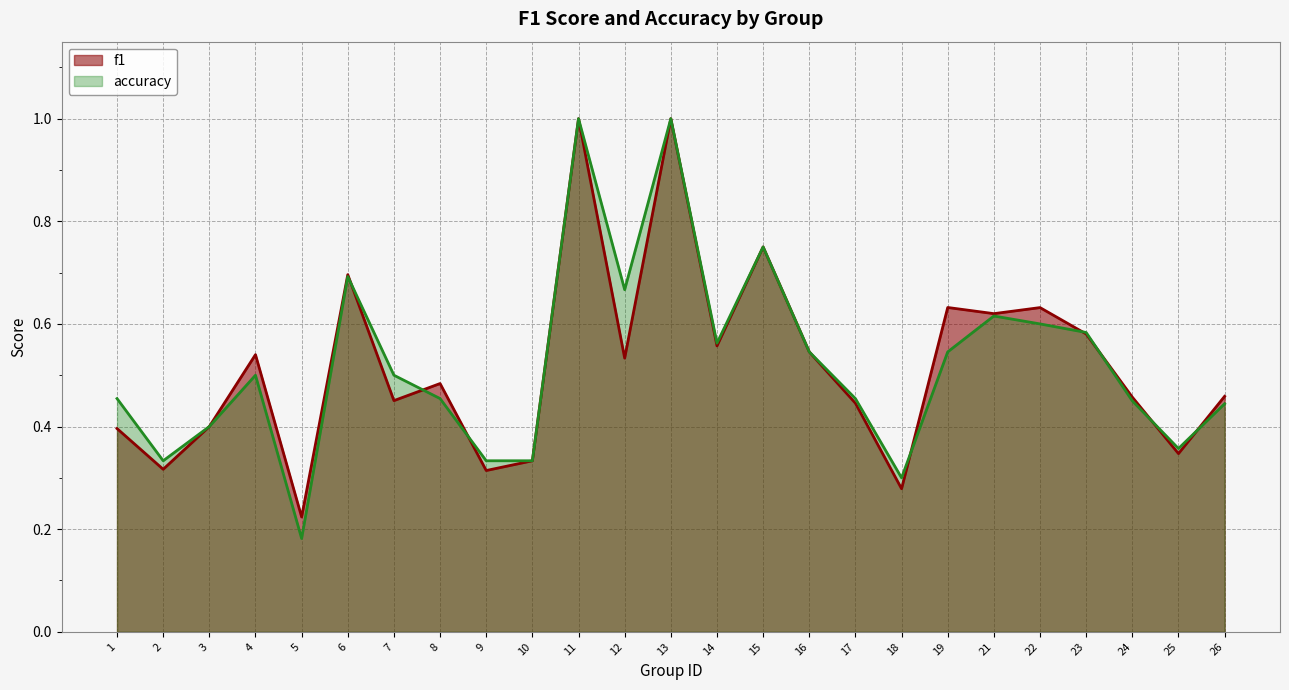

How many categories are shown in the chart?

25